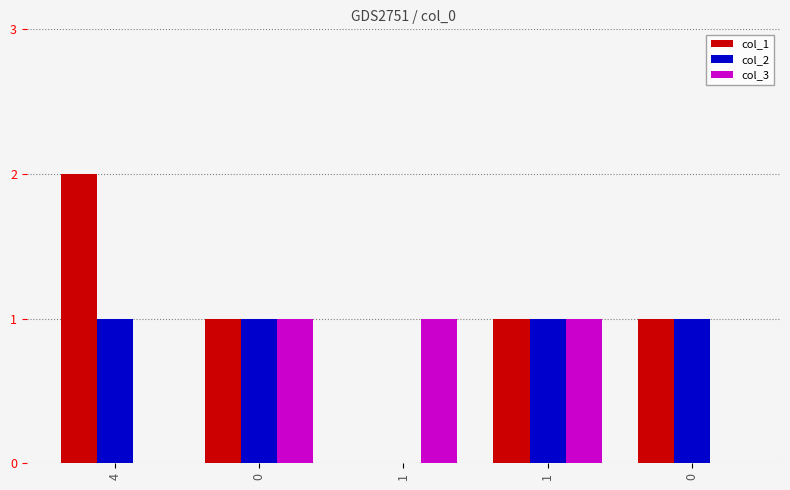

What are all the series names shown in the legend?

col_1, col_2, col_3